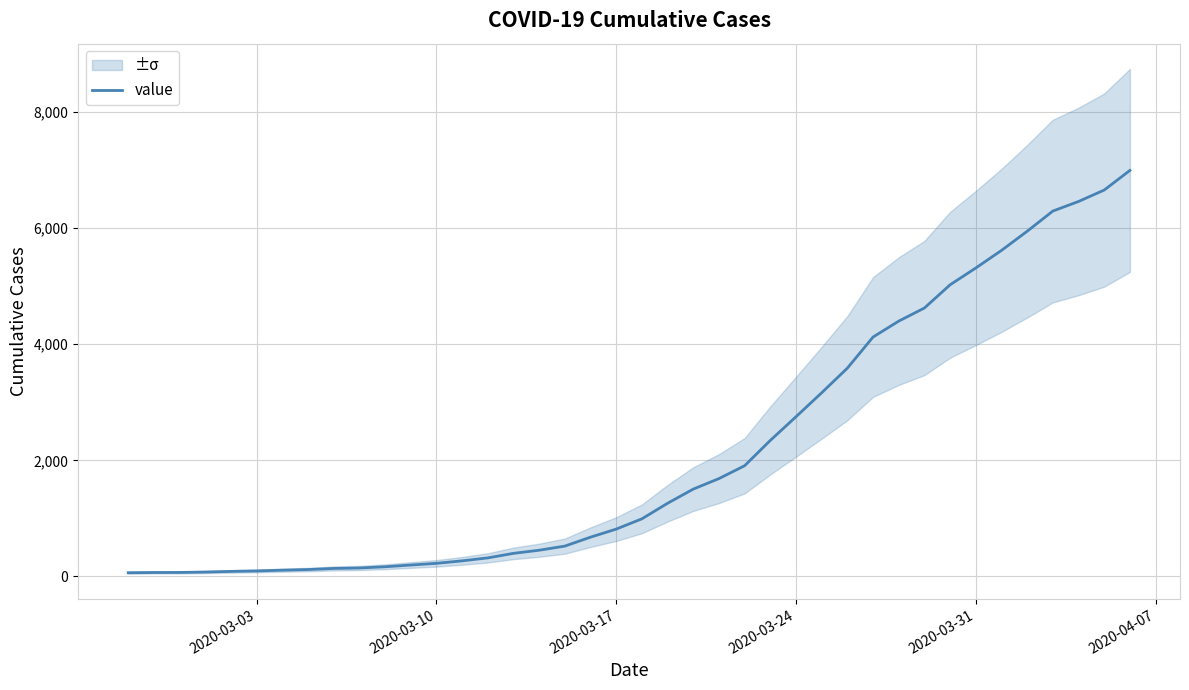

Reading left to right, list all the values displayed in this chart.

64	68	69	76	87	95	108	119	138	146	167	197	226	269	320	398	452	523	677	816	993	1261	1505	1686	1908	2344	2752	3165	3589	4125	4399	4625	5025	5314	5617	5947	6295	6460	6657	6995